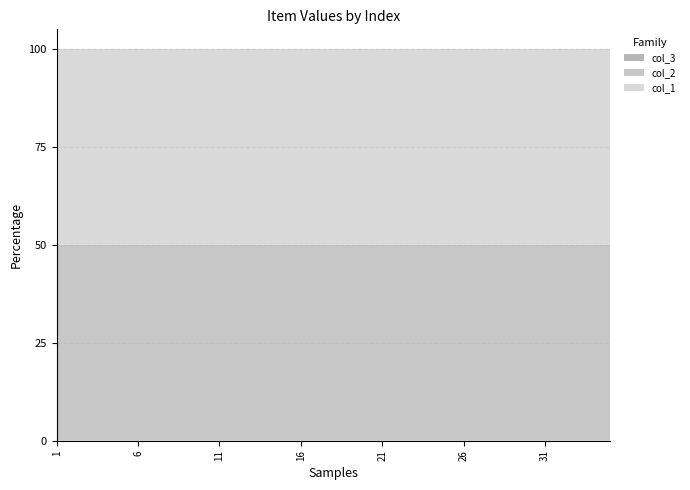

Reading left to right, list all the values displayed in this chart.

col_1: 1=241816	2=378393	3=724975	4=909489	5=311527	6=140252	7=770481	8=683079	9=872706	10=131625	11=62755	12=51700	13=393788	14=790687	15=832229	16=929211	17=750418	18=585386	19=945727	20=54131	21=318921	22=565727	23=310366	24=374598	25=916224	26=132218	27=199298	28=126439	29=451085	30=112899	31=788562	32=872304	33=889138	34=647882	35=619667
col_2: 1=241816	2=378393	3=724975	4=909489	5=311527	6=140252	7=770481	8=683079	9=872706	10=131625	11=62755	12=51700	13=393788	14=790687	15=832229	16=929211	17=750418	18=585386	19=945727	20=54131	21=318921	22=565727	23=310366	24=374598	25=916224	26=132218	27=199298	28=126439	29=451085	30=112899	31=788562	32=872304	33=889138	34=647882	35=619667
col_3: 1=1	2=1	3=1	4=1	5=1	6=1	7=1	8=1	9=1	10=1	11=1	12=1	13=1	14=1	15=1	16=1	17=1	18=1	19=1	20=1	21=1	22=1	23=1	24=1	25=1	26=1	27=1	28=1	29=1	30=1	31=1	32=1	33=1	34=1	35=1